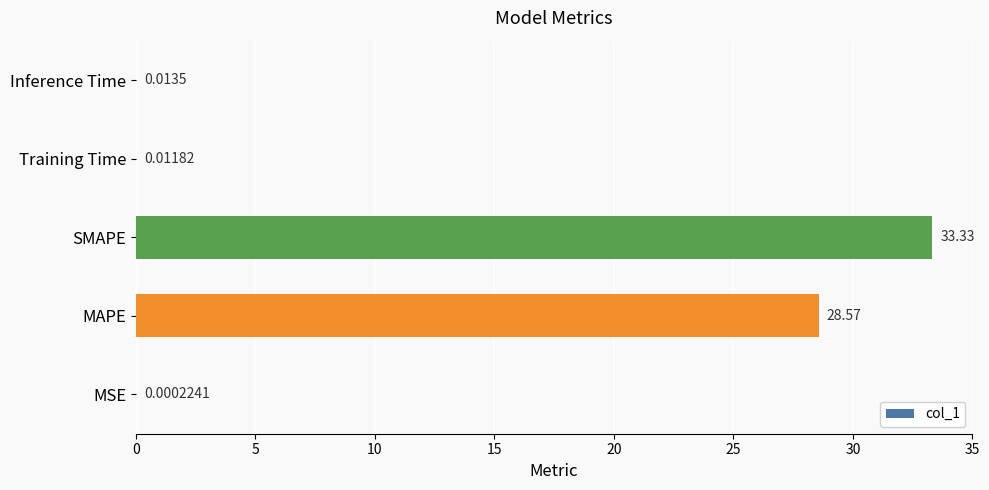

Count the number of categories in the chart.

5